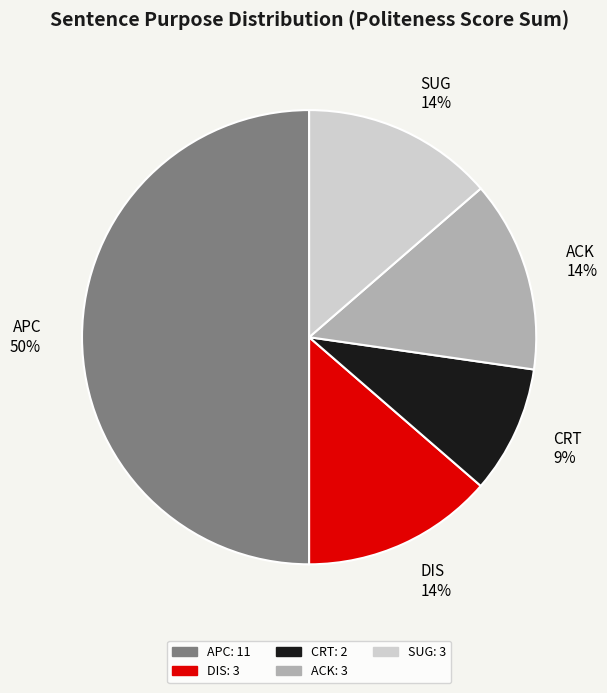

What is the majority slice?

APC